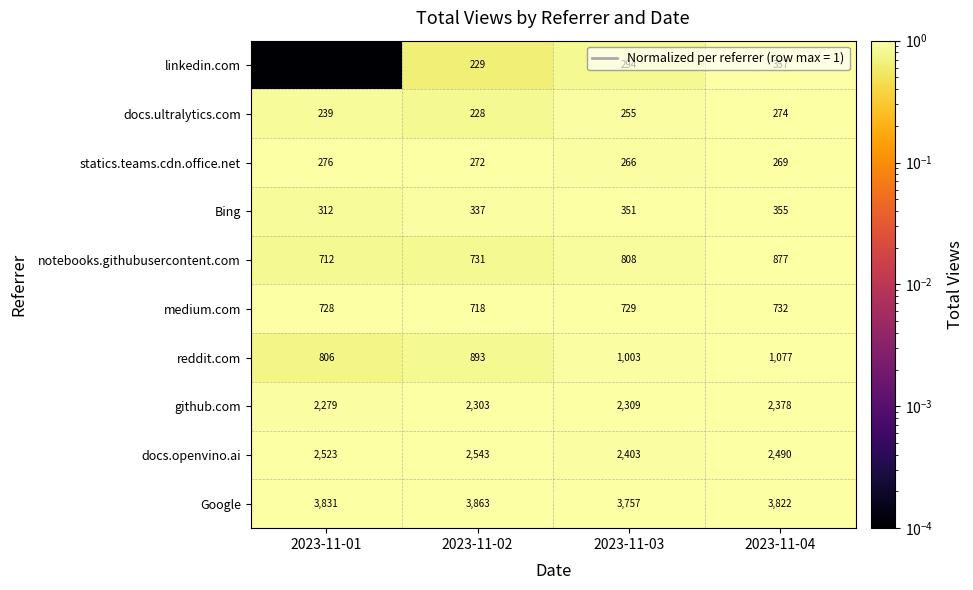

Rank the series at 2023-11-02 from lowest to highest value.

docs.ultralytics.com, linkedin.com, statics.teams.cdn.office.net, Bing, medium.com, notebooks.githubusercontent.com, reddit.com, github.com, docs.openvino.ai, Google